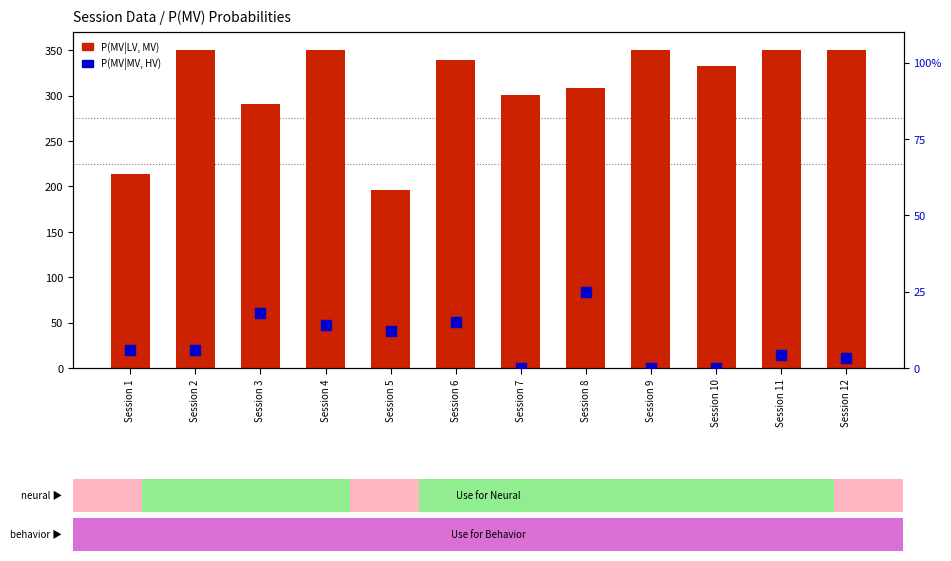

At which category is the sum across all series the highest?

Session 4